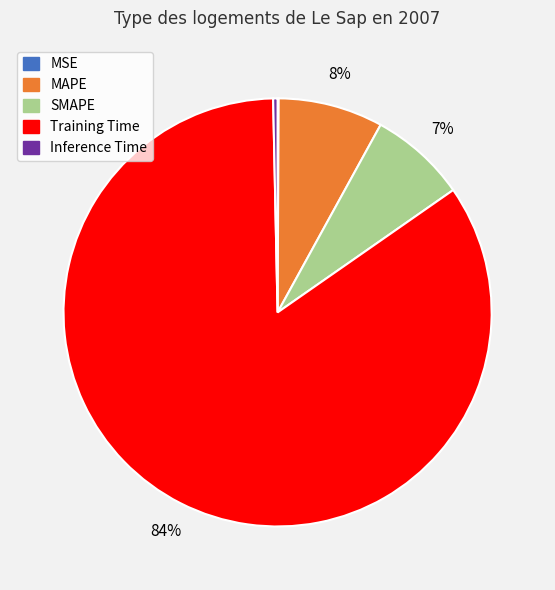

Is there any slice that represents more than half of the pie?

Yes